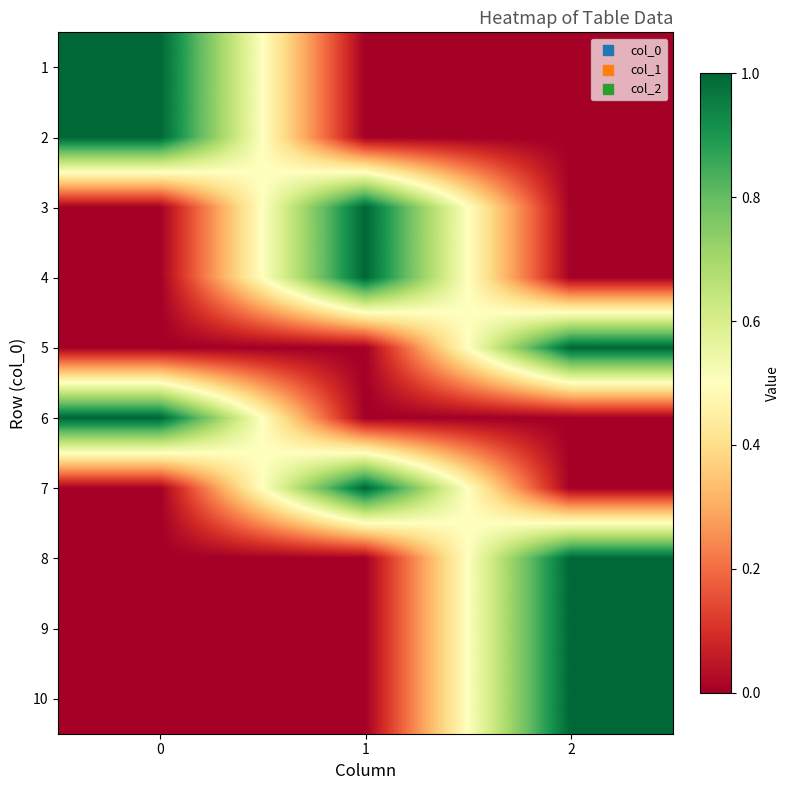

What is the total value across all series at 0?

3